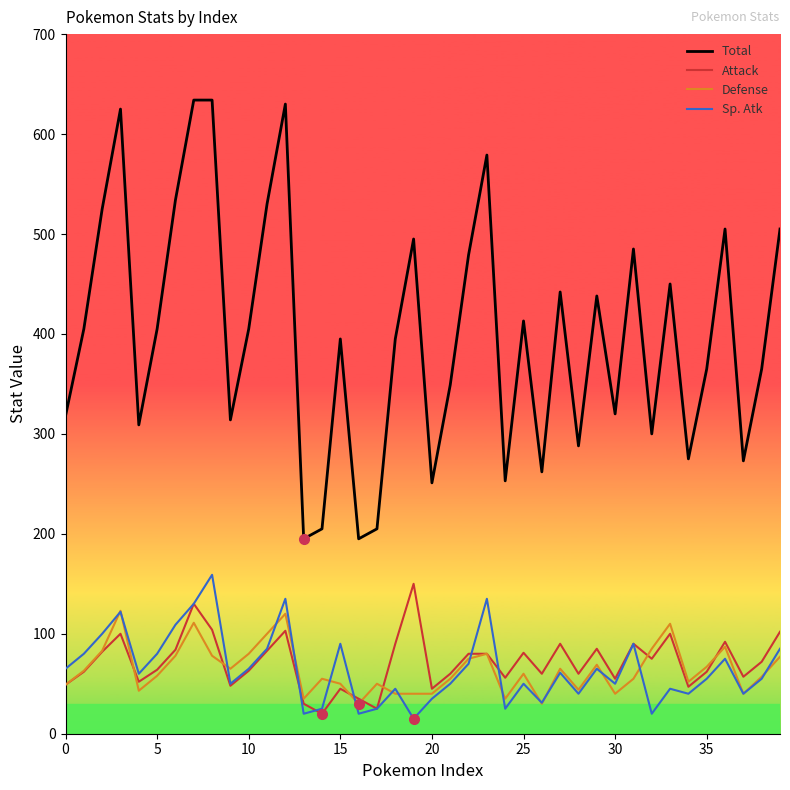

Which series has the largest range (max minus min)?

Total